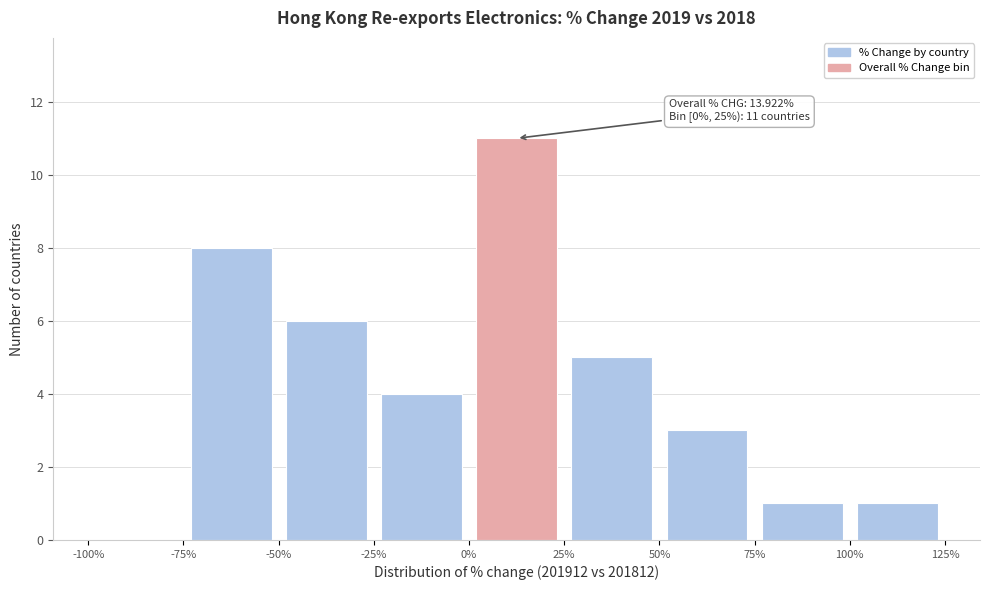

Which range on the x-axis has the tallest bar?

0% to 25%